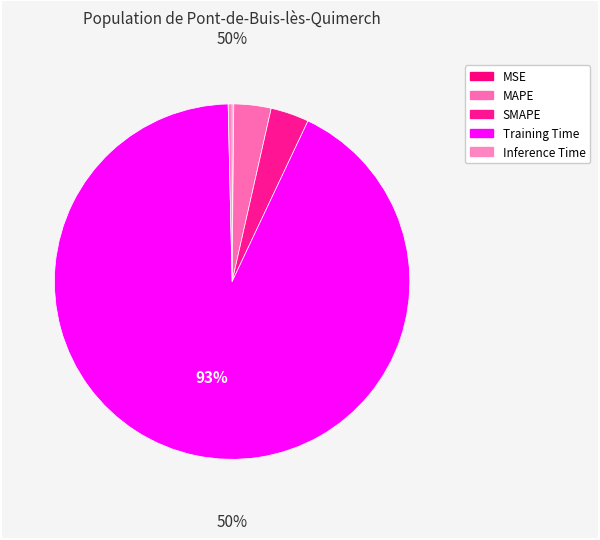

What is the largest slice in the pie chart?

Training Time